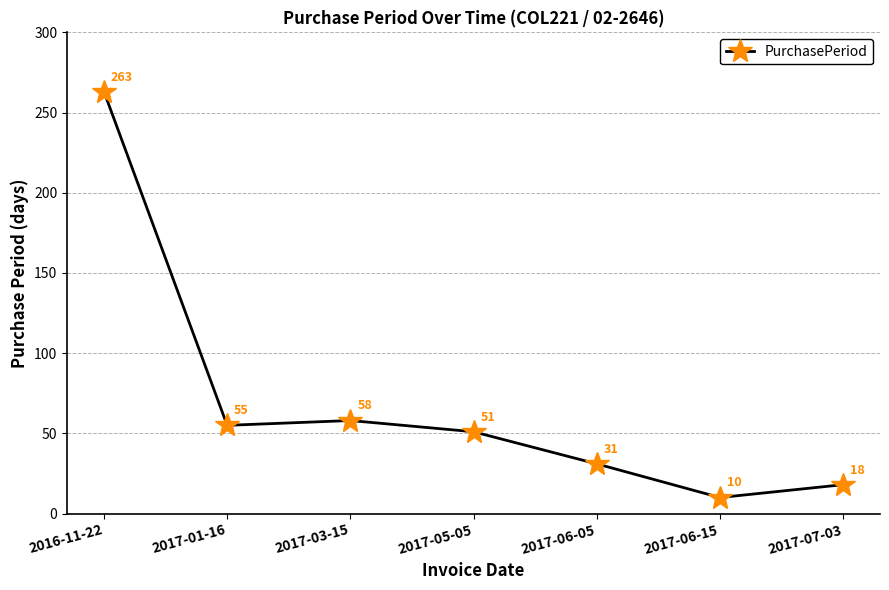

Is it true that the value at 2016-11-22 is 263?

True